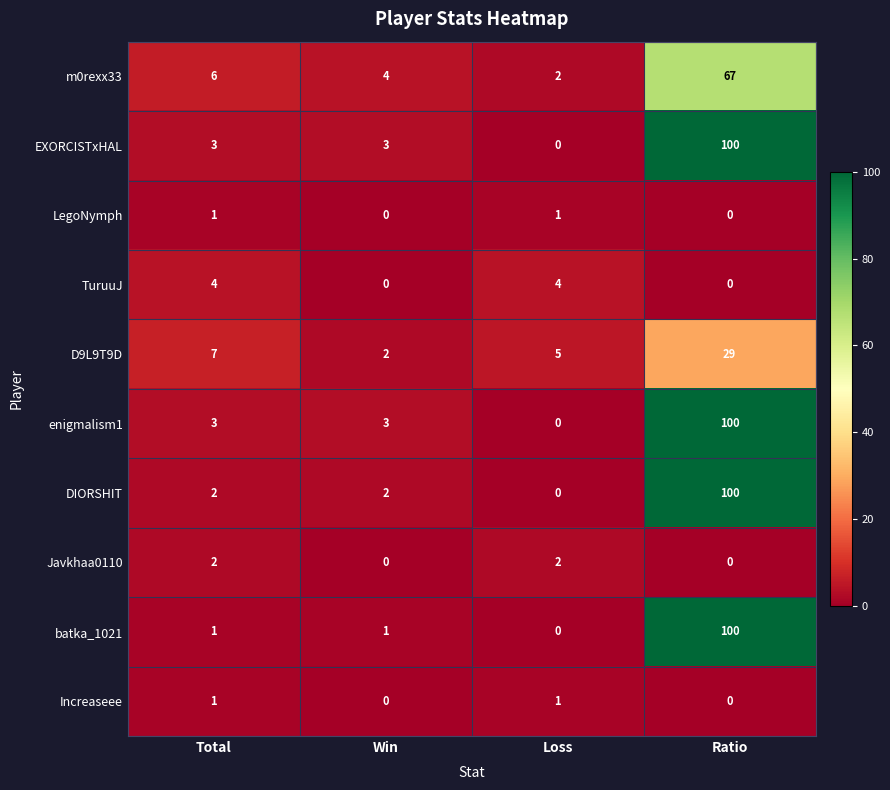

What is the maximum value for TuruuJ?

4